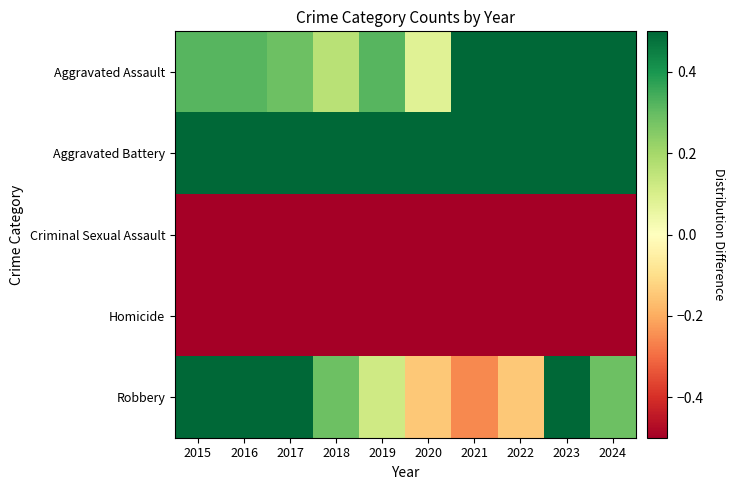

At which category is the sum across all series the highest?

2024